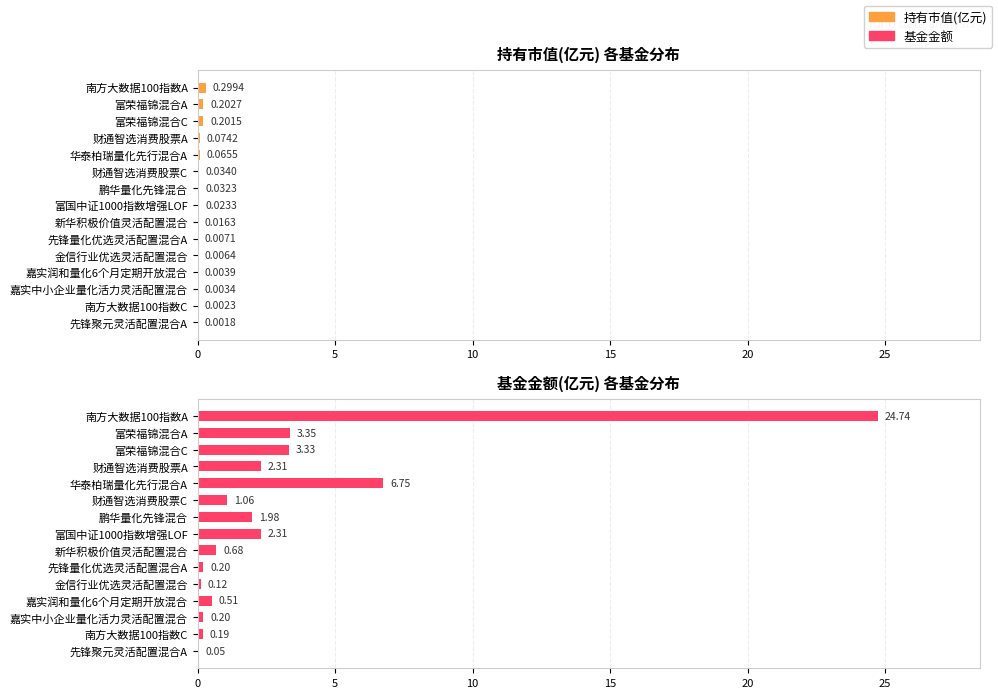

Count the number of categories in the chart.

15